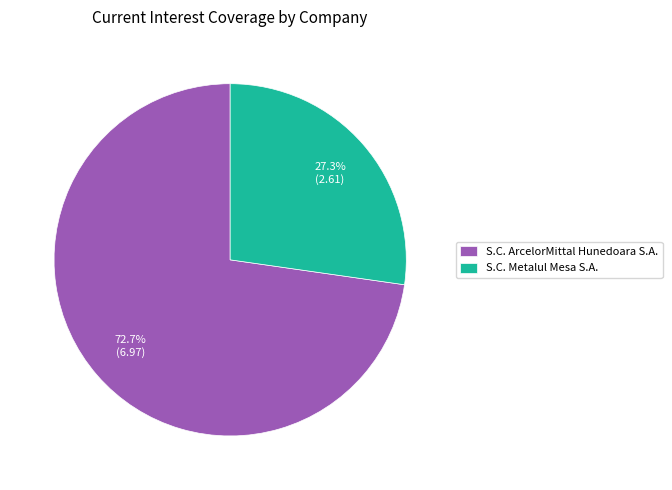

What percentage is the S.C. Metalul Mesa S.A. slice, to the nearest percent?

27%